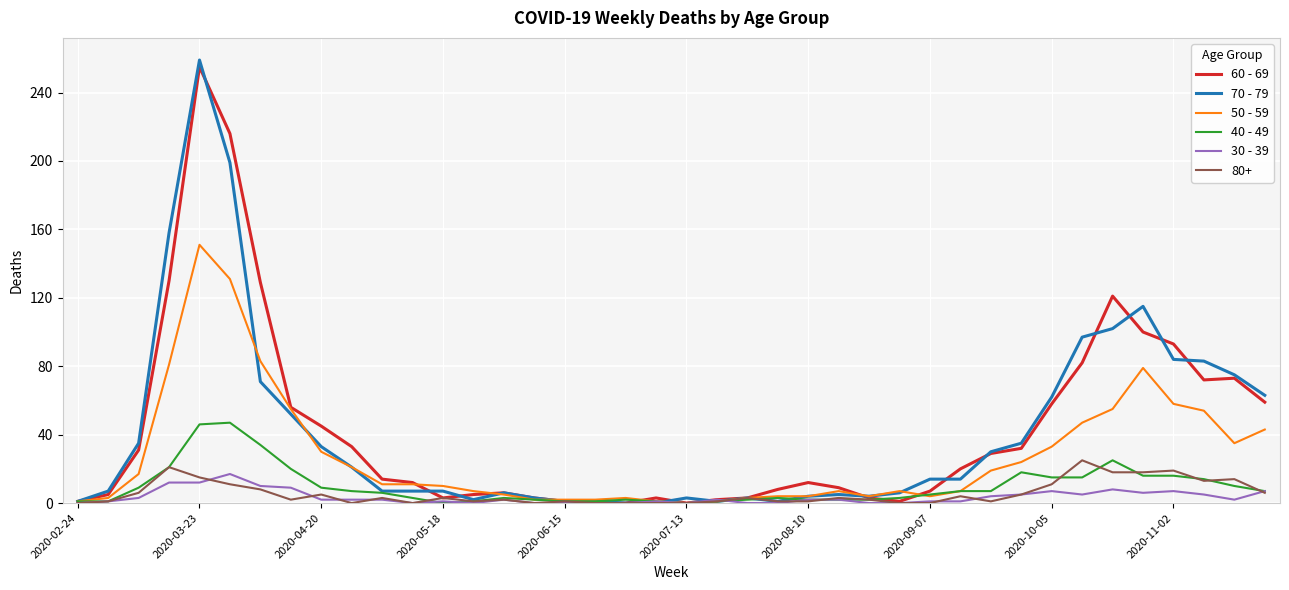

What is the greatest value displayed?

259